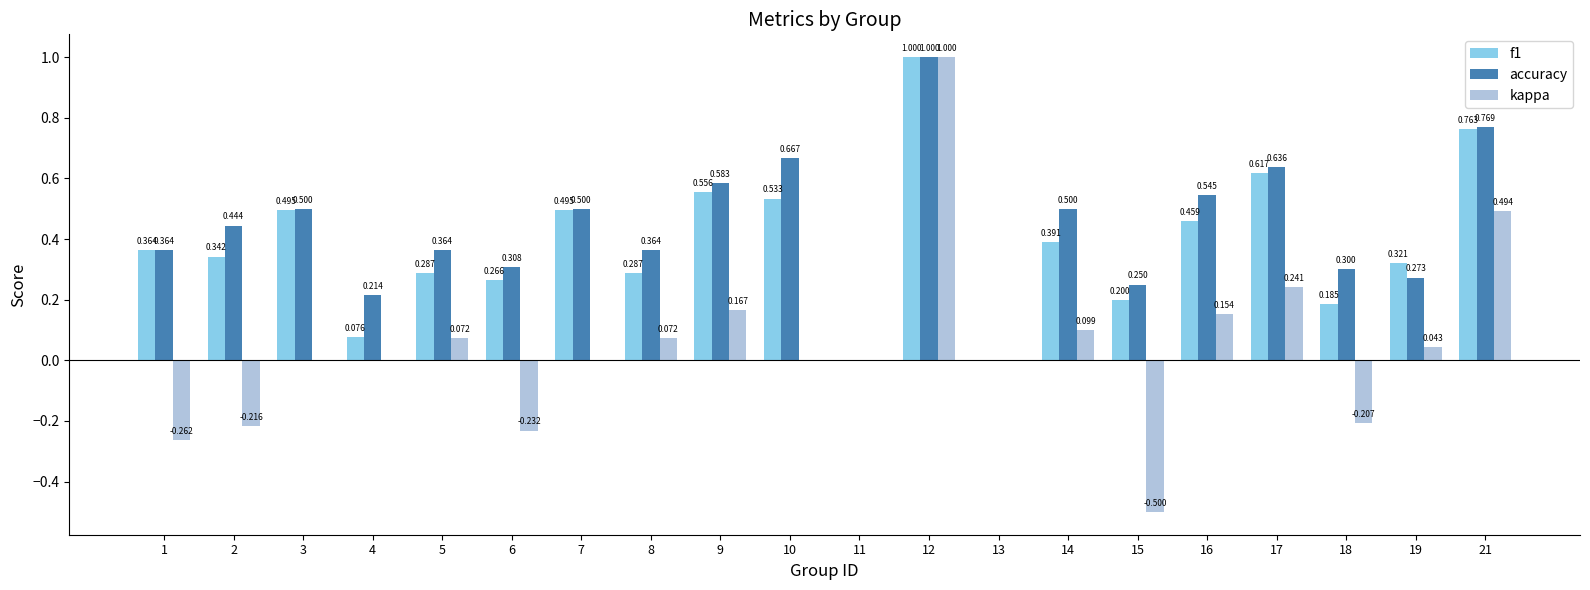

How many groups of bars are there?

20